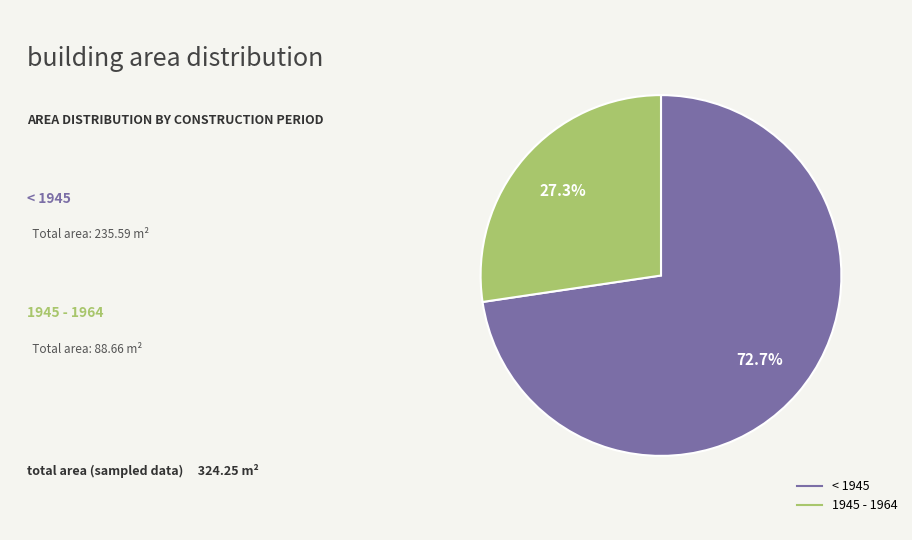

Is there a majority slice in this chart?

Yes